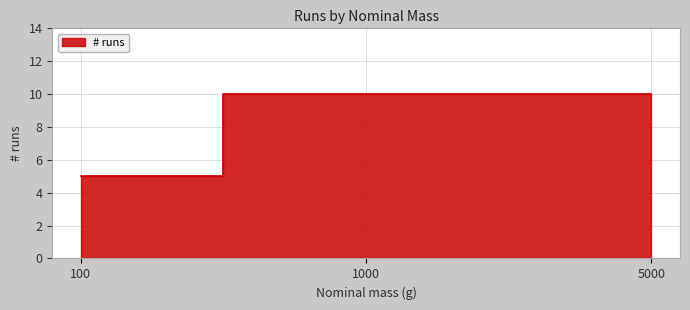

Which label corresponds to the largest value in the chart?

1000